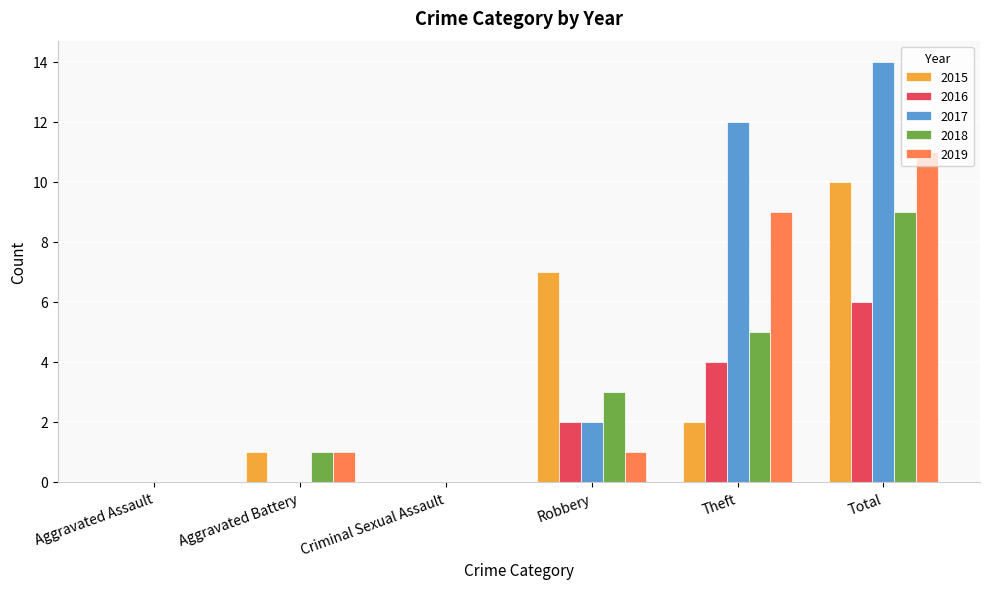

What are all the series names shown in the legend?

2015, 2016, 2017, 2018, 2019